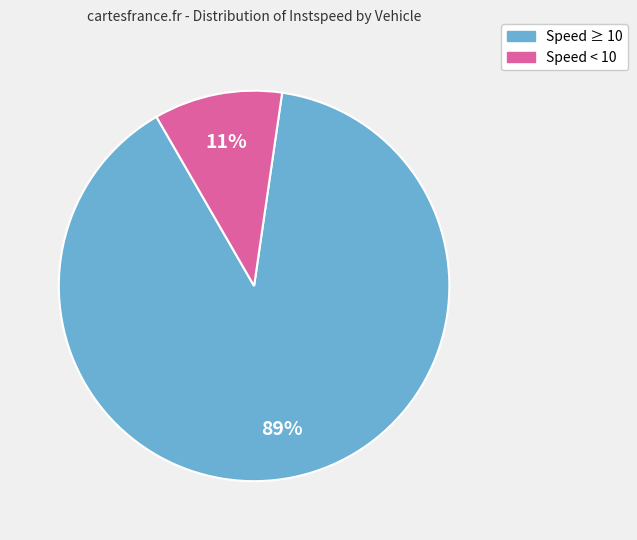

Is there a majority slice in this chart?

Yes